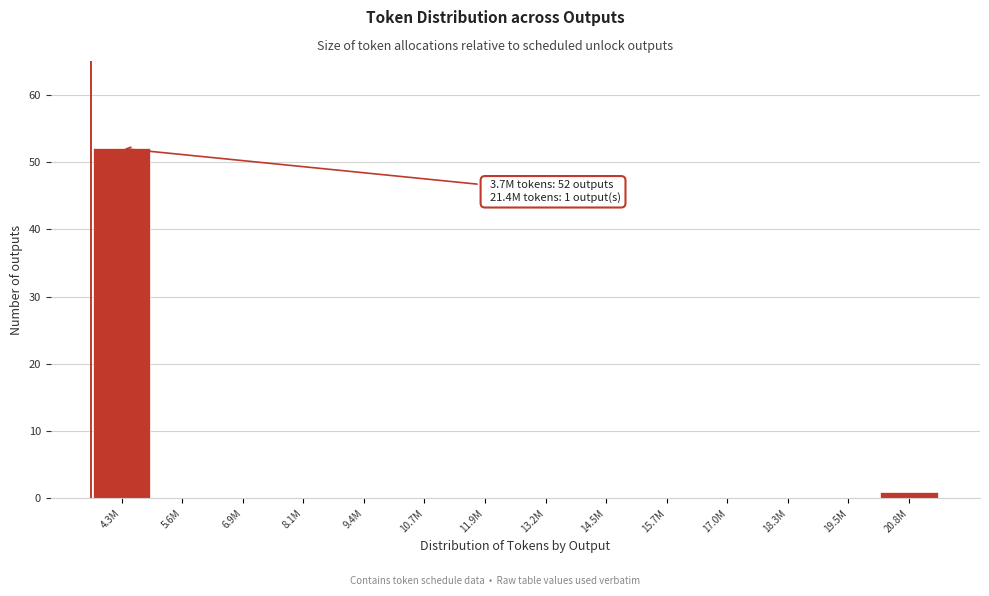

Reading right to left, transcribe all the data shown in this chart.

20.8M=1	19.5M=0	18.3M=0	17.0M=0	15.7M=0	14.5M=0	13.2M=0	11.9M=0	10.7M=0	9.4M=0	8.1M=0	6.9M=0	5.6M=0	4.3M=52